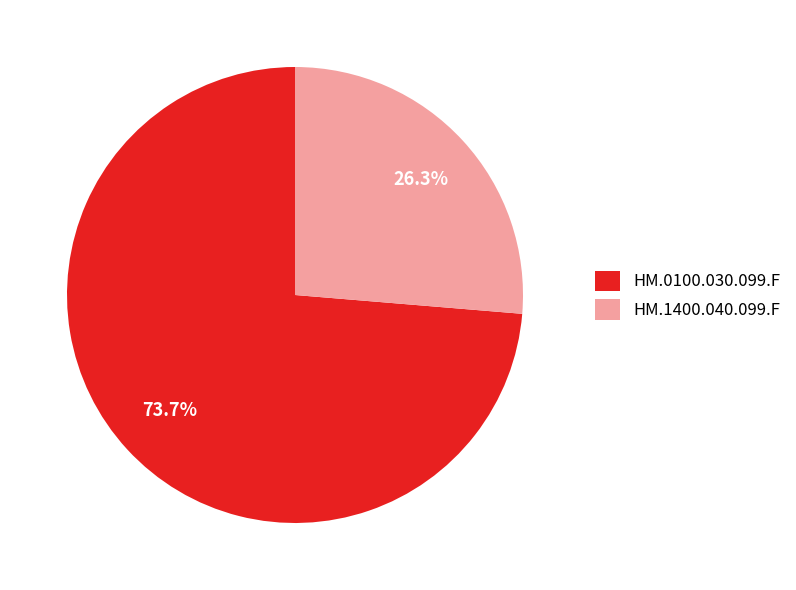

To the nearest percent, what is the combined percentage of HM.1400.040.099.F and HM.0100.030.099.F?

100%